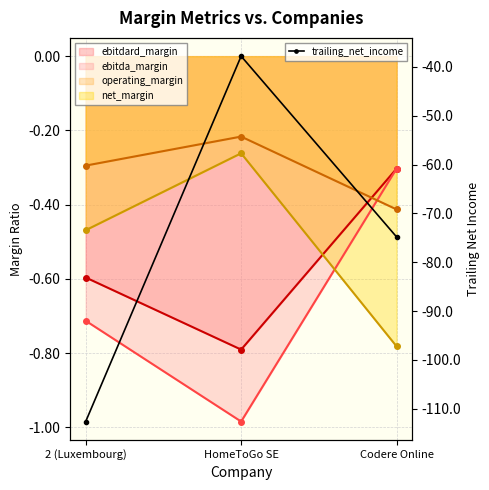

True or false: the data shows -152.4 at 2 (Luxembourg).

False